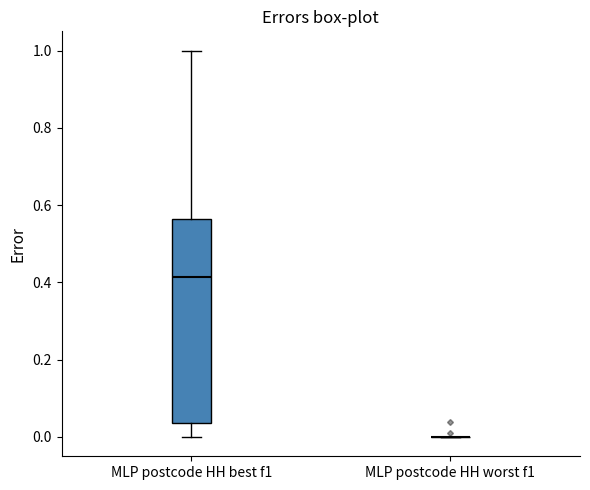

Where does the median line of the box for MLP postcode HH best f1 sit on the y-axis? The values are not printed on the chart, so give them approximately, as read against the axis.

0.42